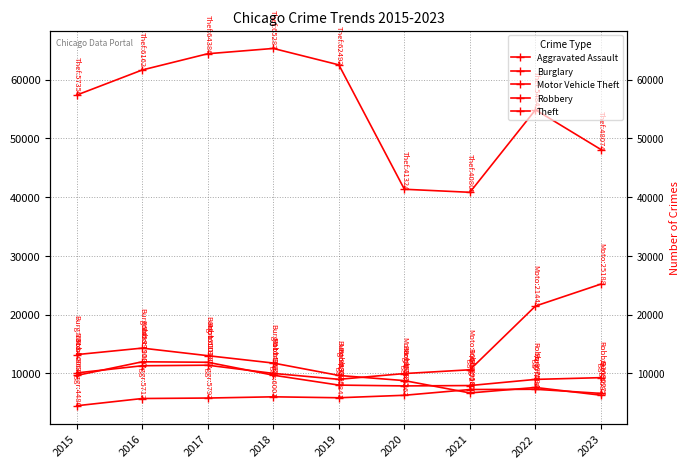

After their last crossing, which series has the higher values: Burglary or Aggravated Assault?

Aggravated Assault